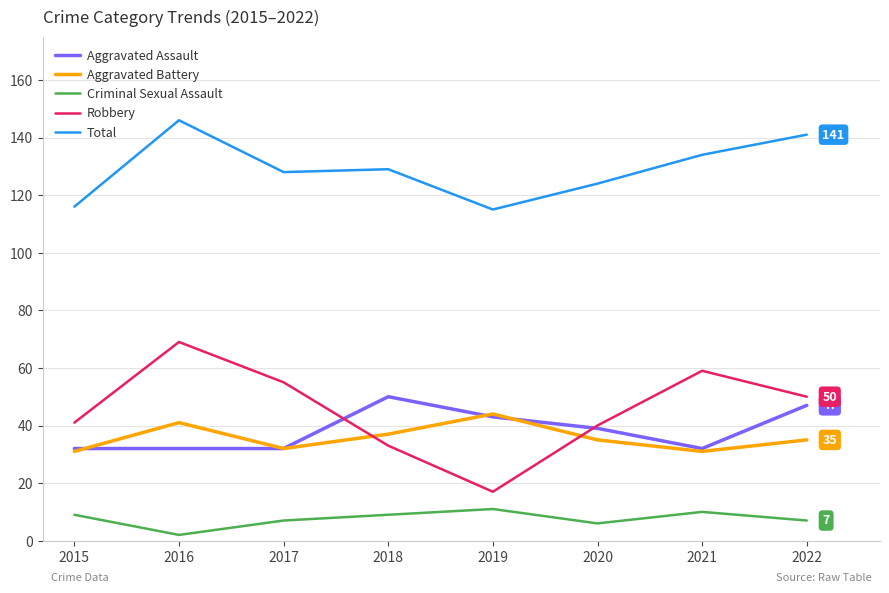

Is the value of Criminal Sexual Assault at 2019 greater than the value of Aggravated Assault at 2017?

No